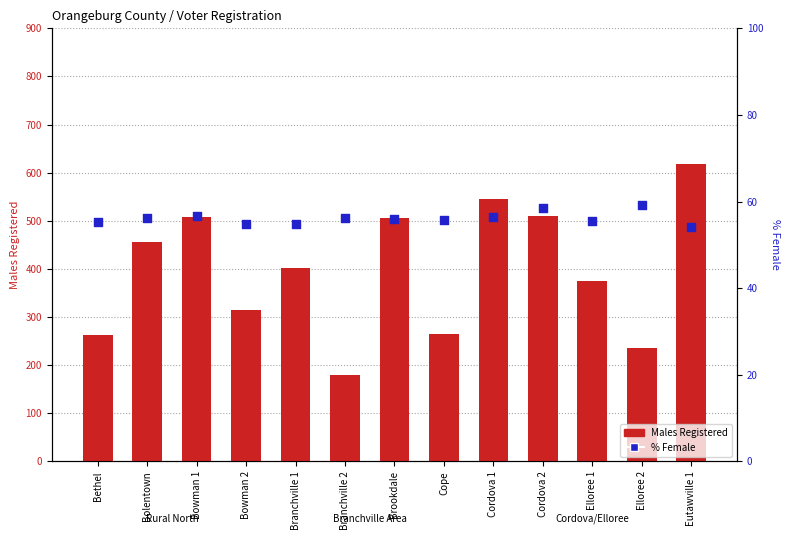

Which series contains the highest Y value?

Males Registered